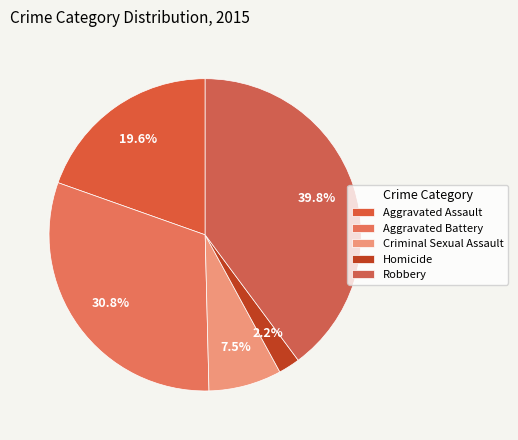

To the nearest percent, what is the difference between the largest and smallest slice percentages?

38%